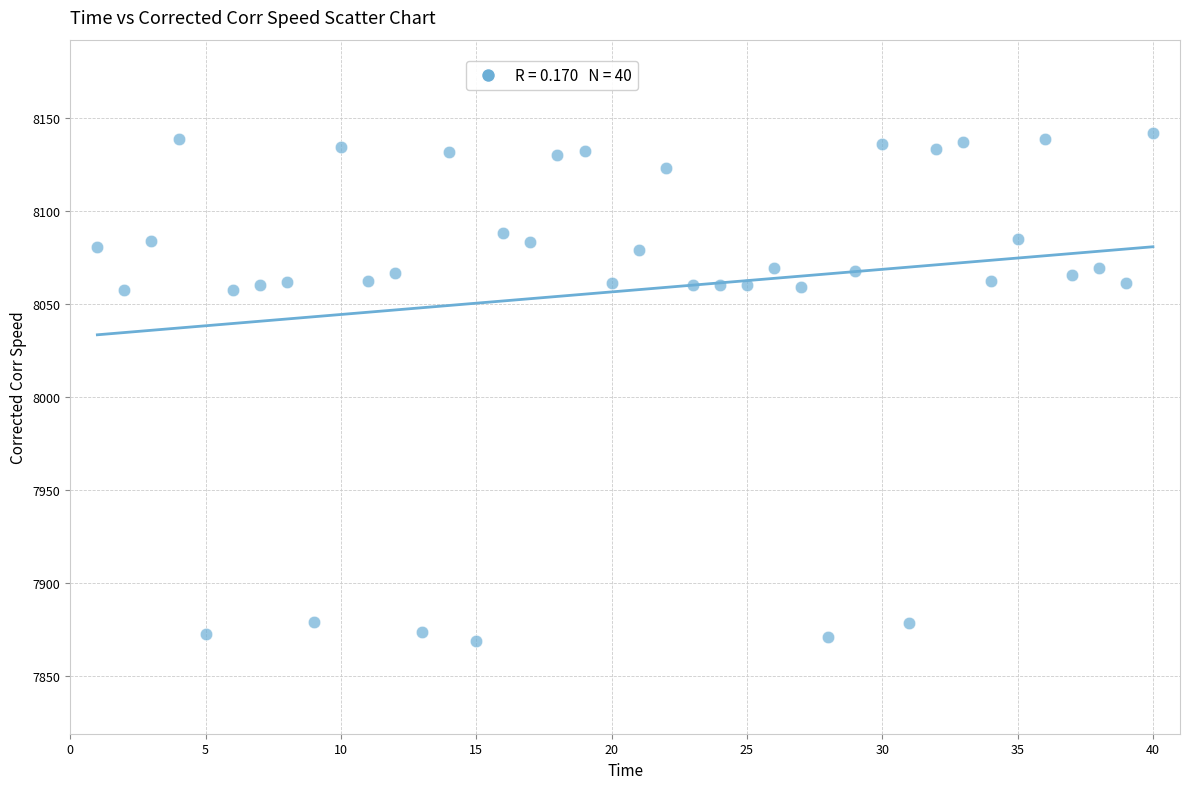

Count the number of points in this scatter plot.

40